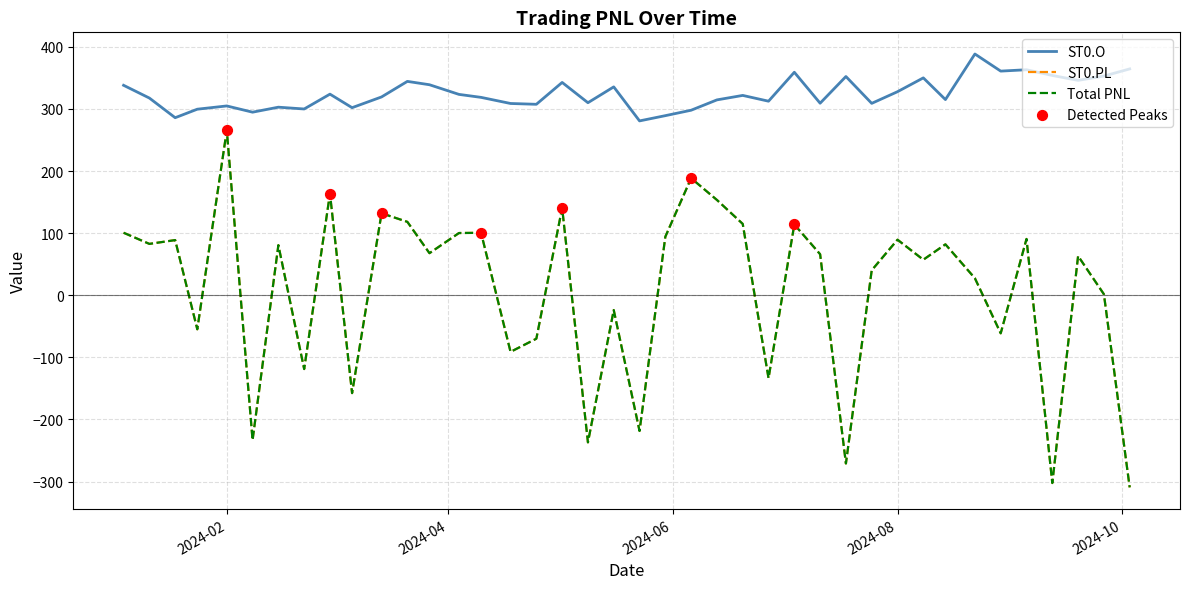

Is this an area chart (filled region under the line)?

No